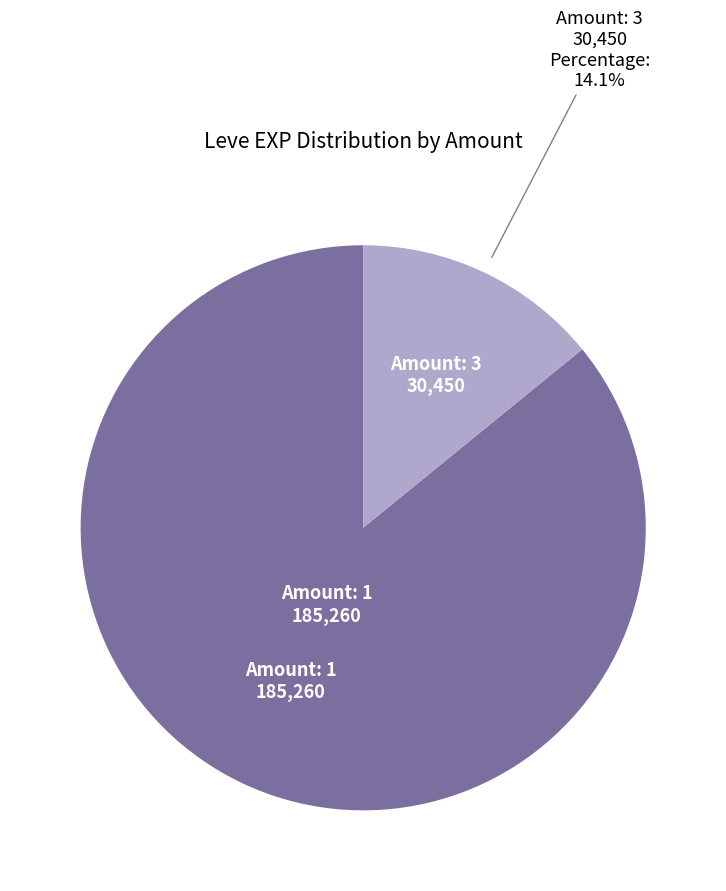

Is there any slice that represents more than half of the pie?

Yes